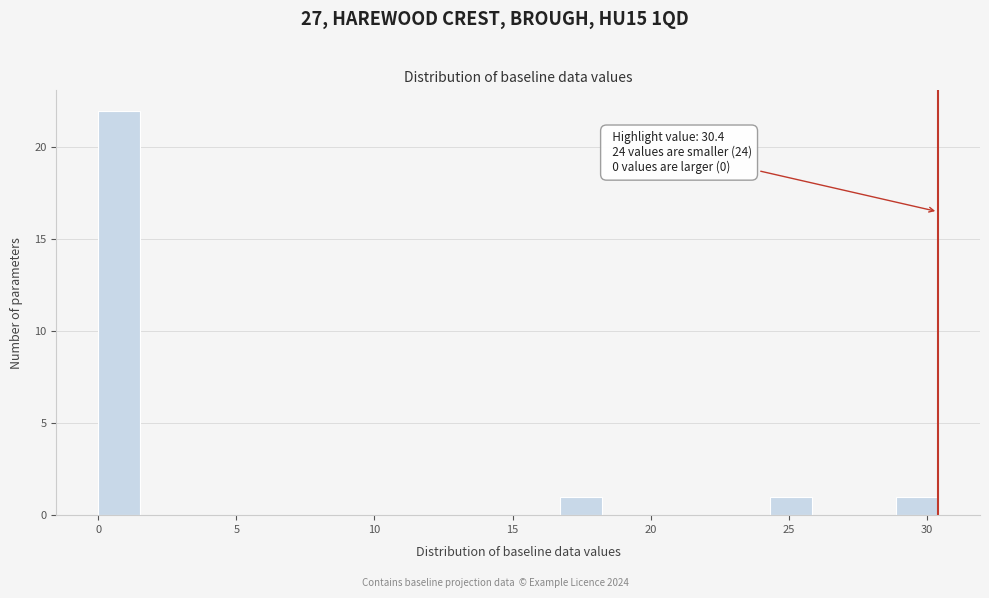

Read against the x-axis, roughly where is the centre of the tallest bar?

1.0